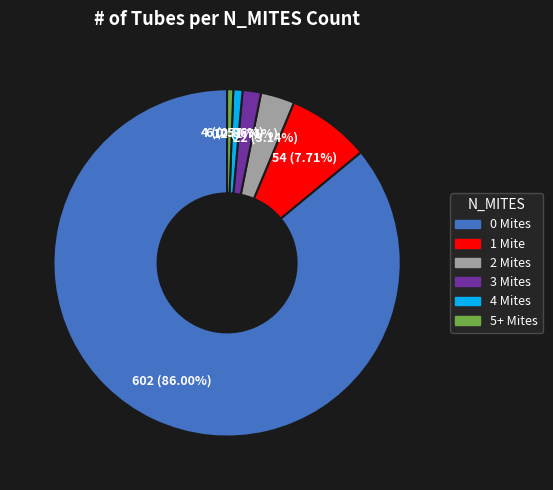

What is the ratio of the value at 4 Mites to the value at 5+ Mites?

1.5